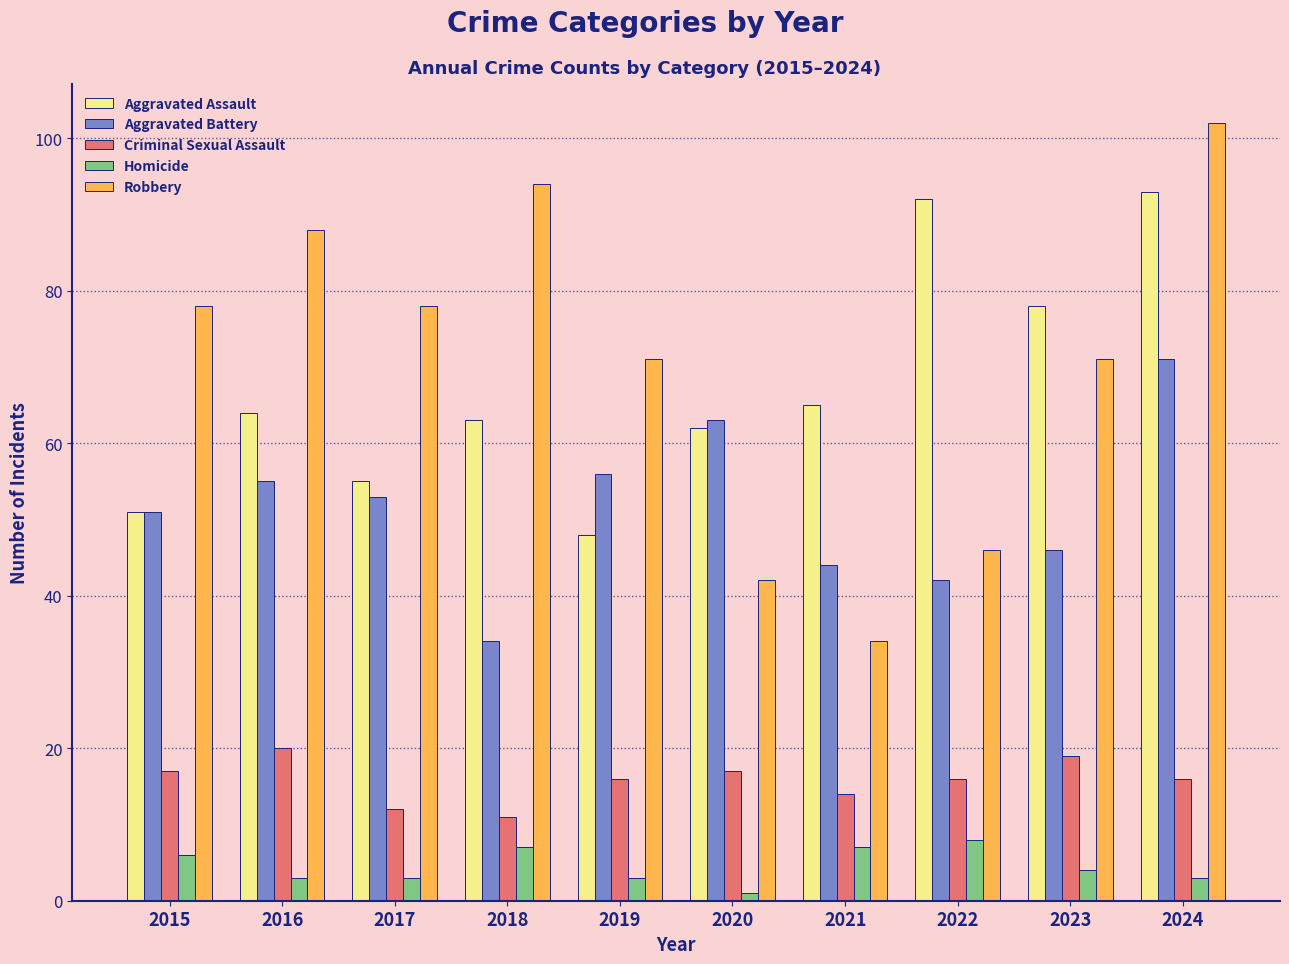

What is the sum of all Homicide values?

45